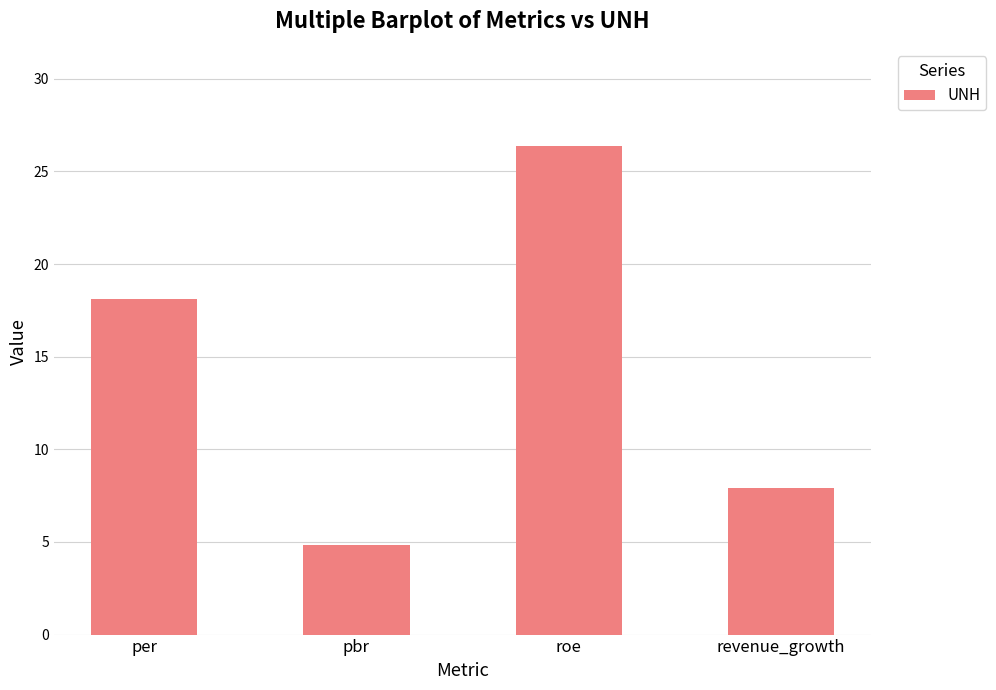

At which category does the chart reach its peak across all series?

roe